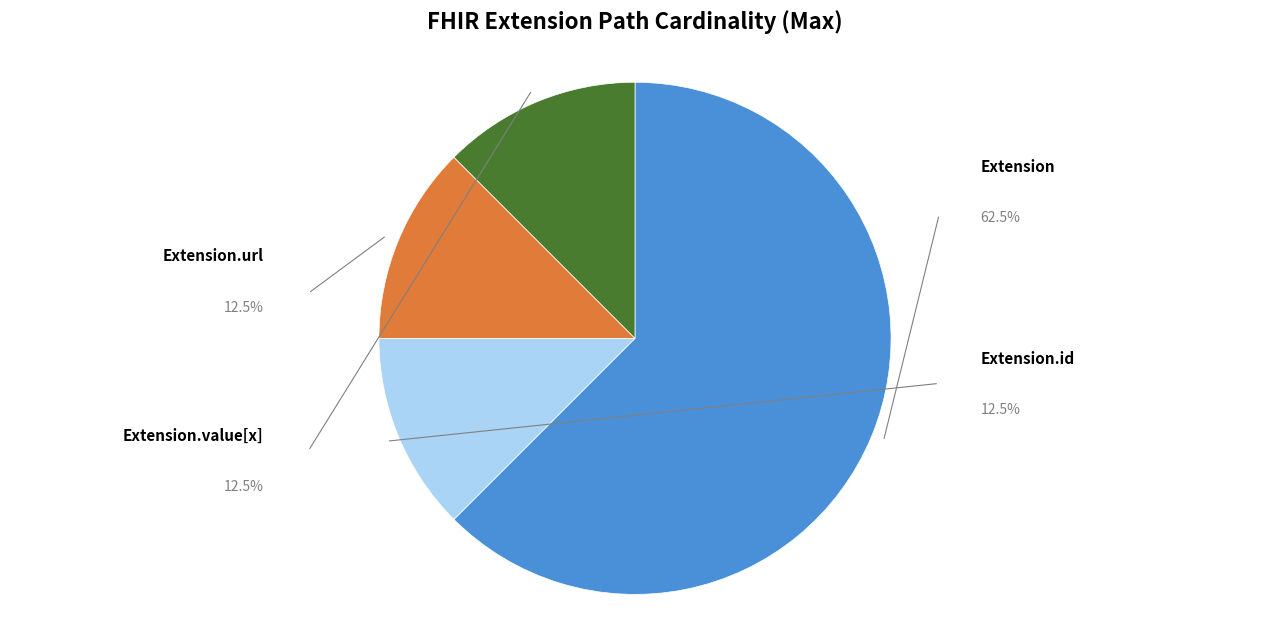

Does any single category account for the majority?

Yes